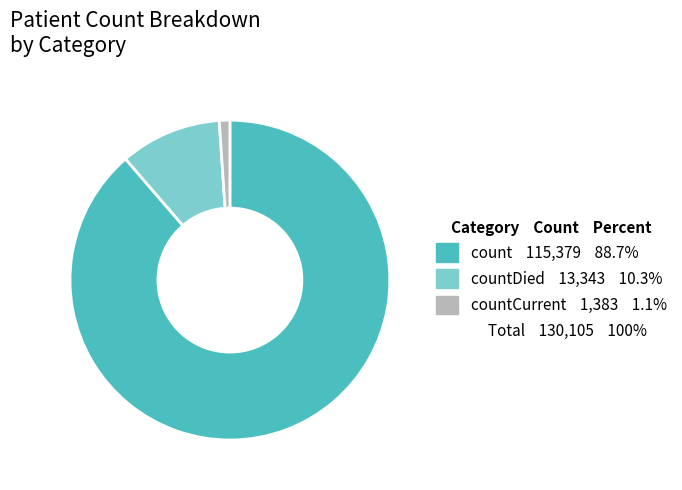

Is there any slice that represents more than half of the pie?

Yes